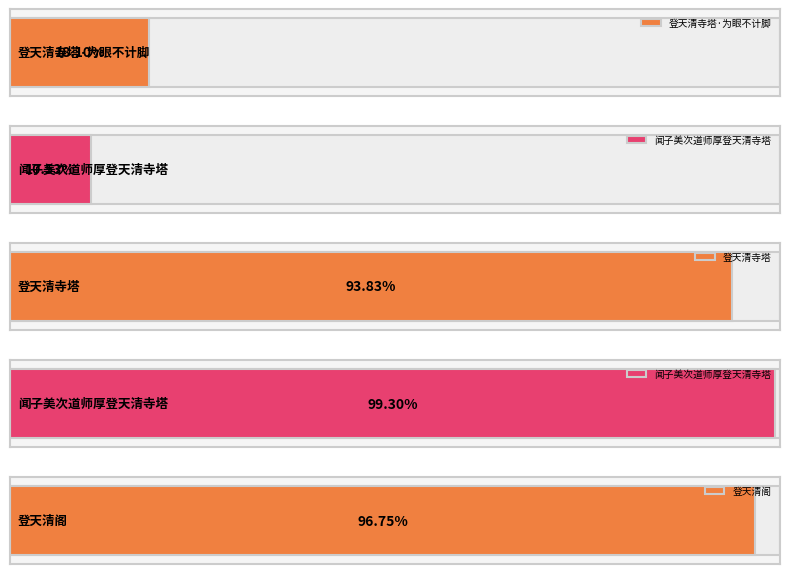

Which has a higher value, 登天清阁 or 闻子美次道师厚登天清寺塔?

登天清阁